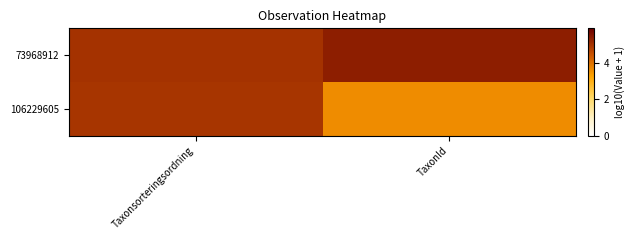

What is the smallest value displayed?

3.6